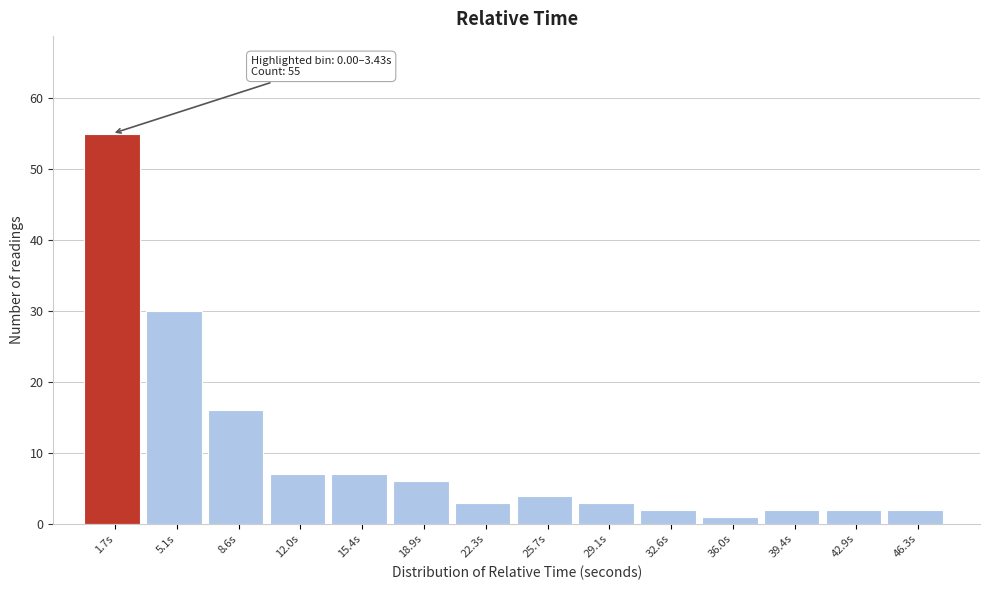

Which range on the x-axis has the tallest bar?

0.0 to 3.5